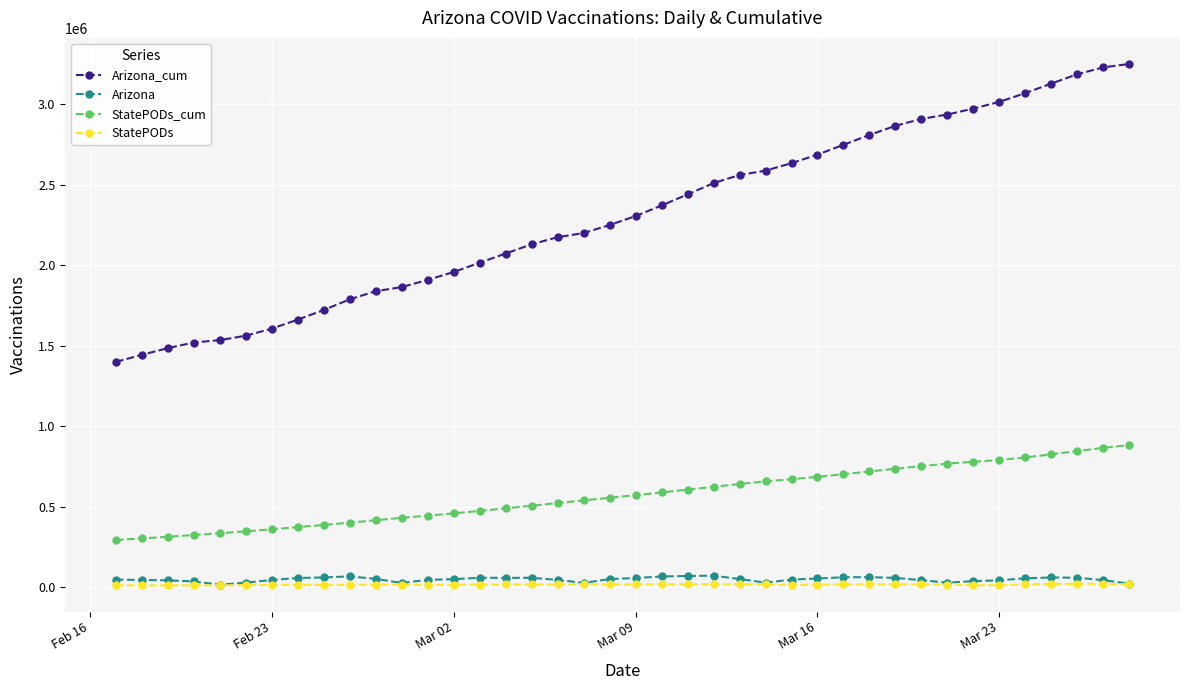

True or false: StatePODs_cum and Arizona_cum intersect in this chart.

False